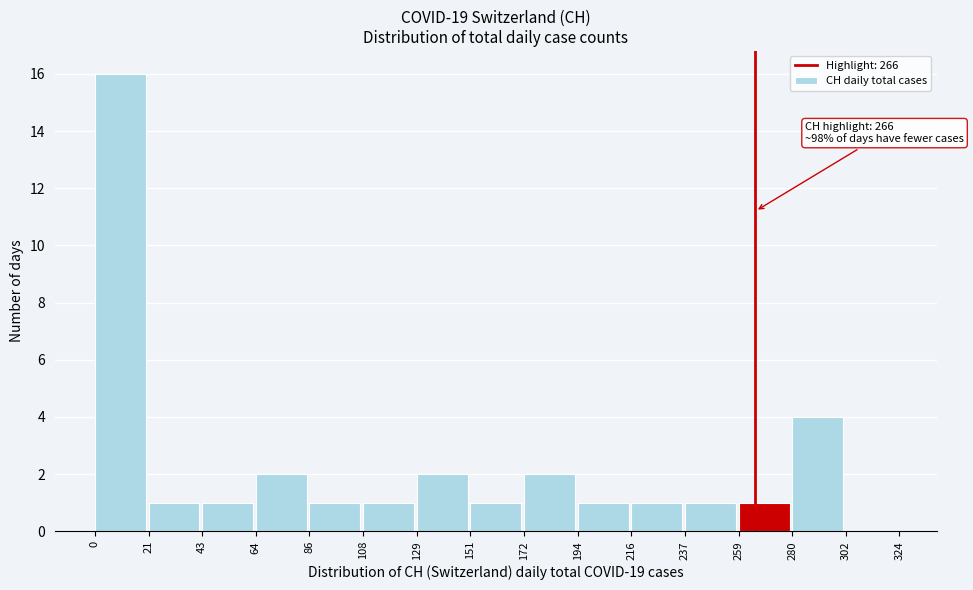

Which range on the x-axis has the tallest bar?

0 to 21